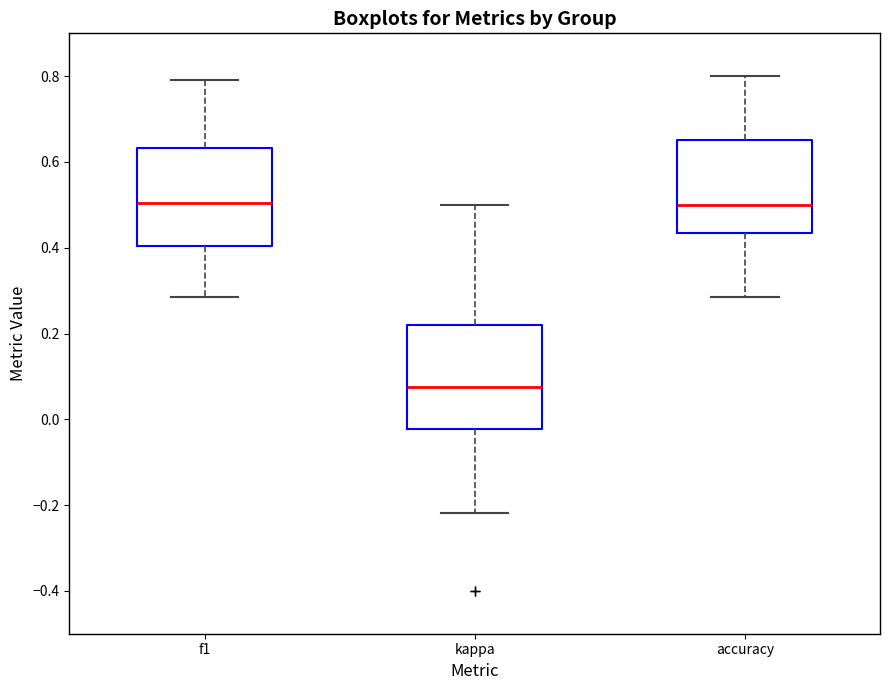

Reading left to right, transcribe this box plot: for each box, give where its median line is, the range the box spans, and where its two whiskers end, as read against the y-axis. The values are not printed on the chart, so give them approximately, as read against the axis.

f1: median 0.50, box 0.40 to 0.64, whiskers 0.28 to 0.80
kappa: median 0.08, box -0.02 to 0.22, whiskers -0.22 to 0.50
accuracy: median 0.50, box 0.44 to 0.66, whiskers 0.28 to 0.80